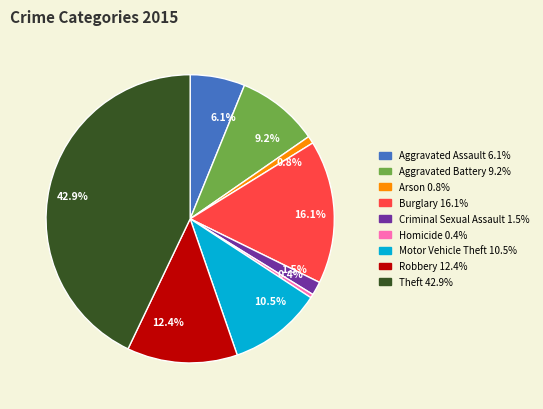

What percentage do 1.5% and 0.4% together represent?

1.9%